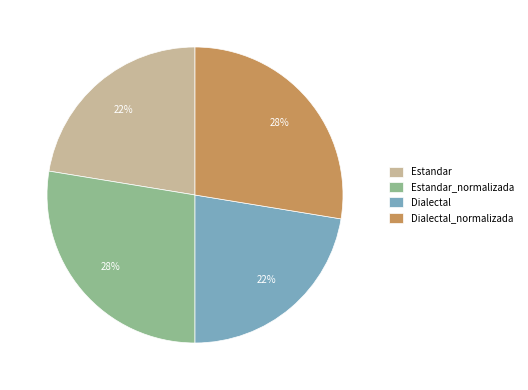

Does Dialectal account for over 50% of the chart?

No